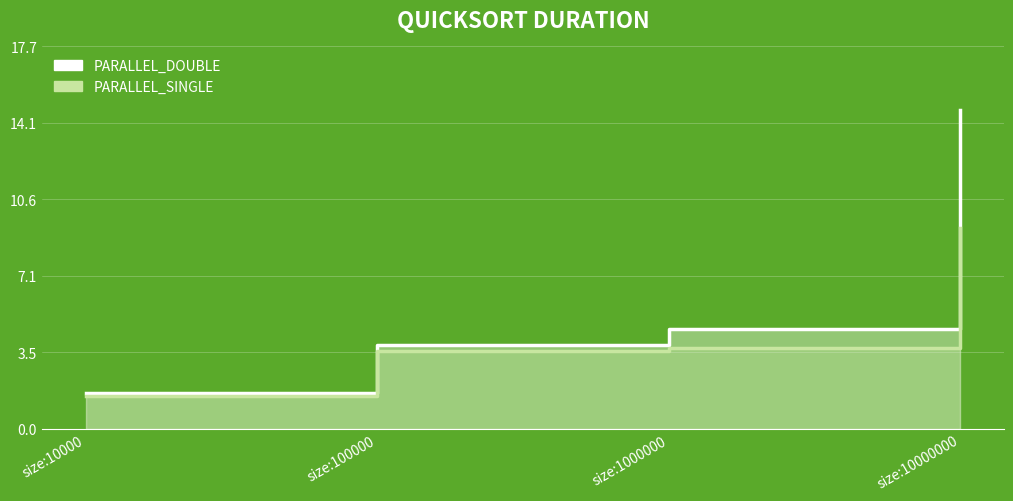

True or false: PARALLEL_SINGLE and PARALLEL_DOUBLE intersect in this chart.

False